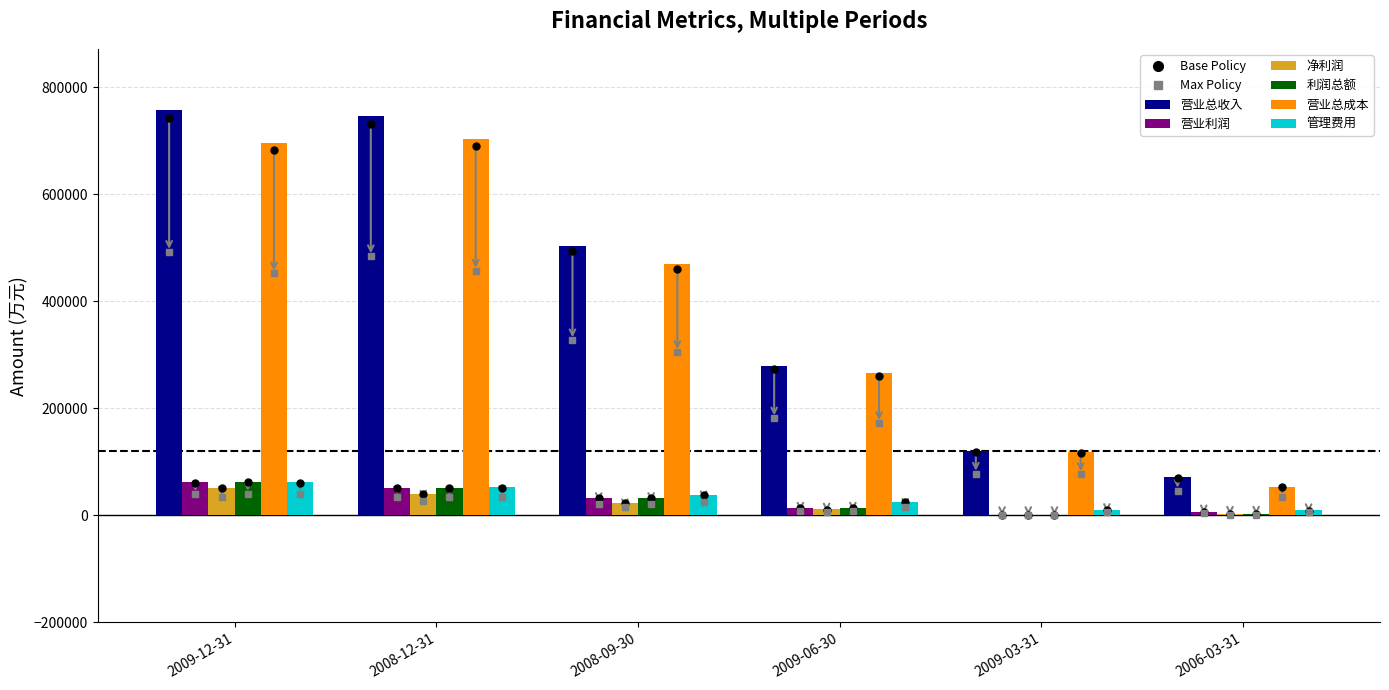

What is the total value across all series at 2009-12-31?

1694221